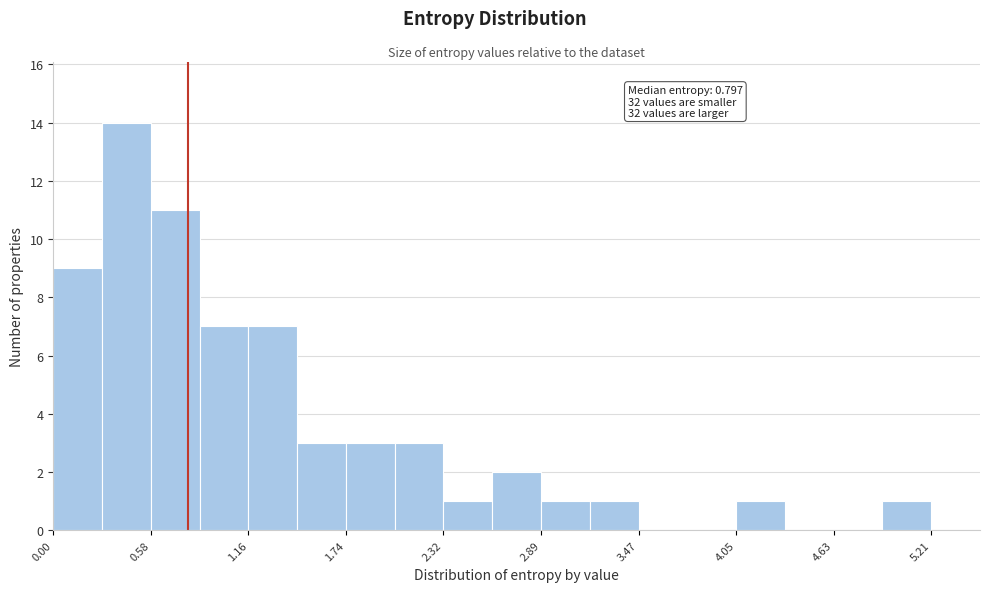

Read against the x-axis, roughly where is the centre of the tallest bar?

0.4